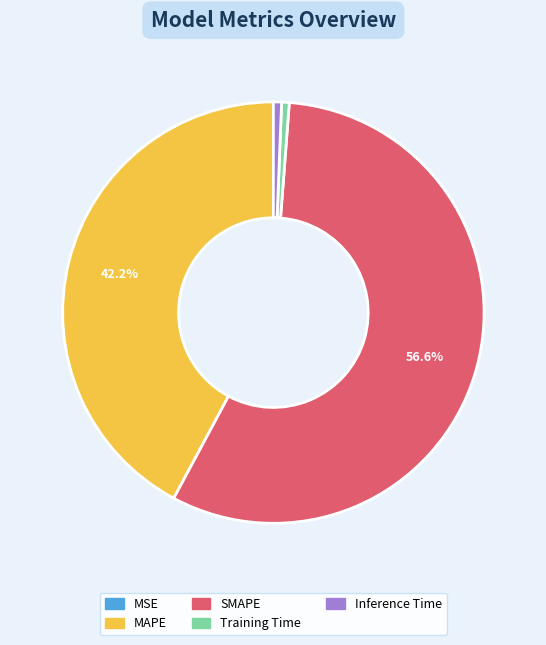

Between MAPE and Inference Time, which is larger?

MAPE